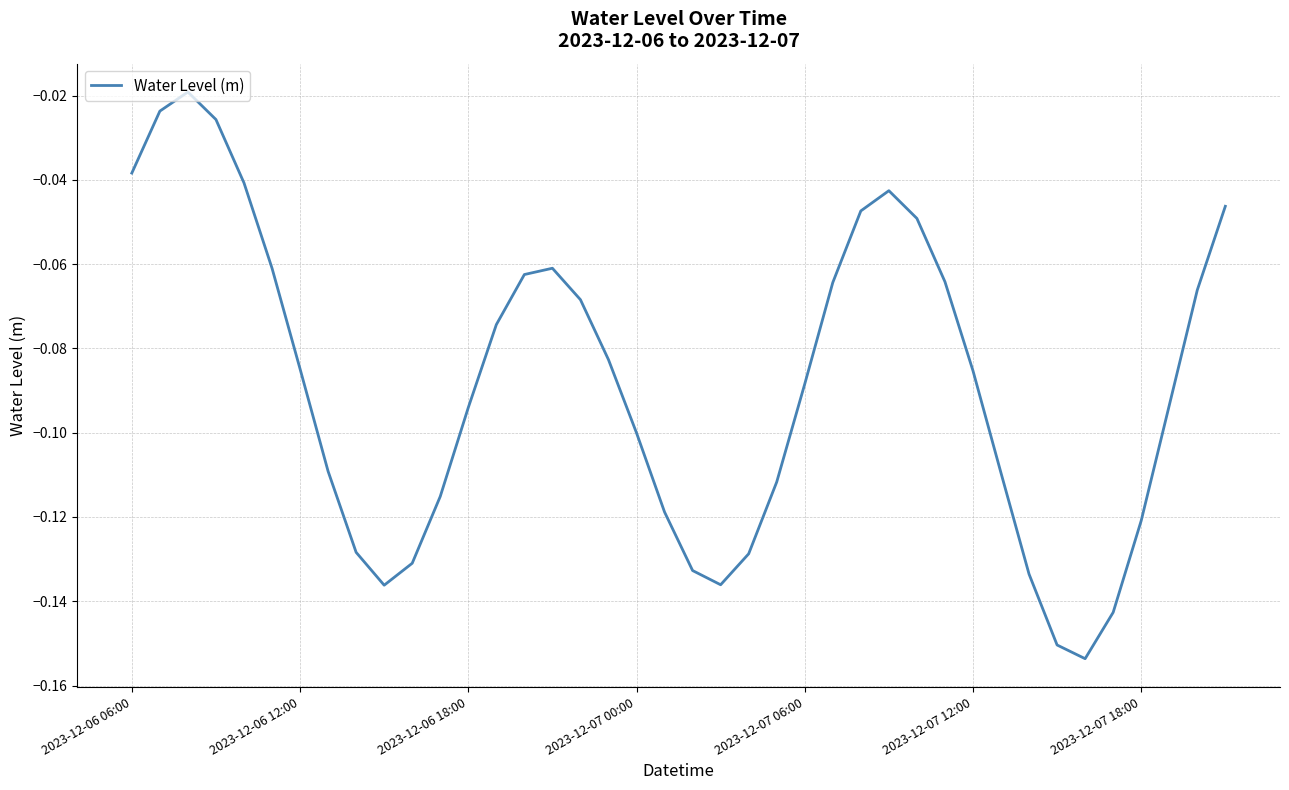

What is the value of the 31st point from the left?

-0.1